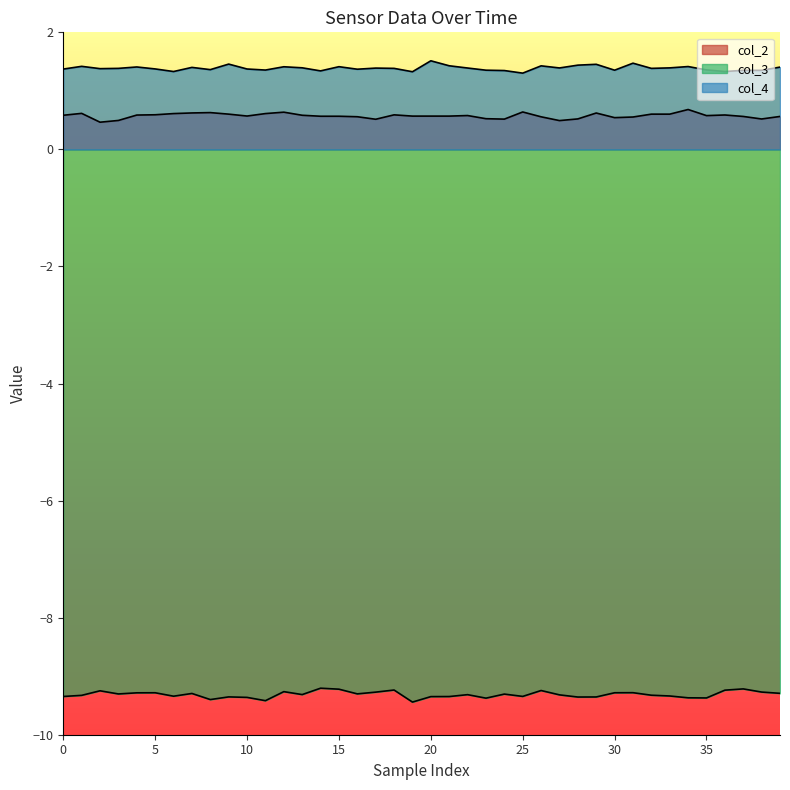

Is it true that col_4 equals 0.7 at 22?

False